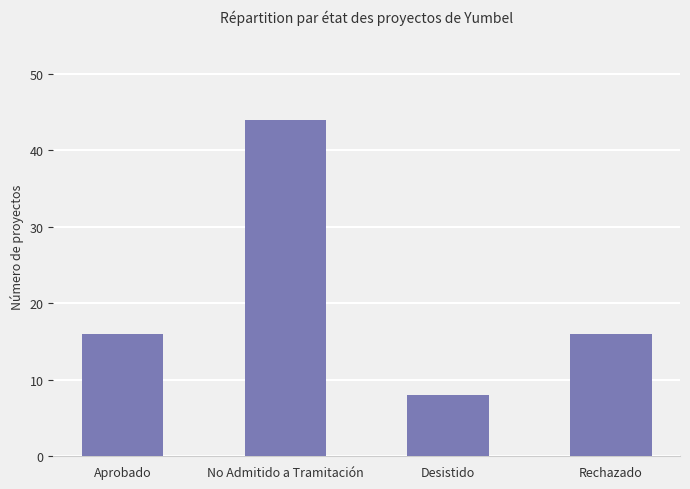

Which has a higher value, No Admitido a Tramitación or Rechazado?

No Admitido a Tramitación